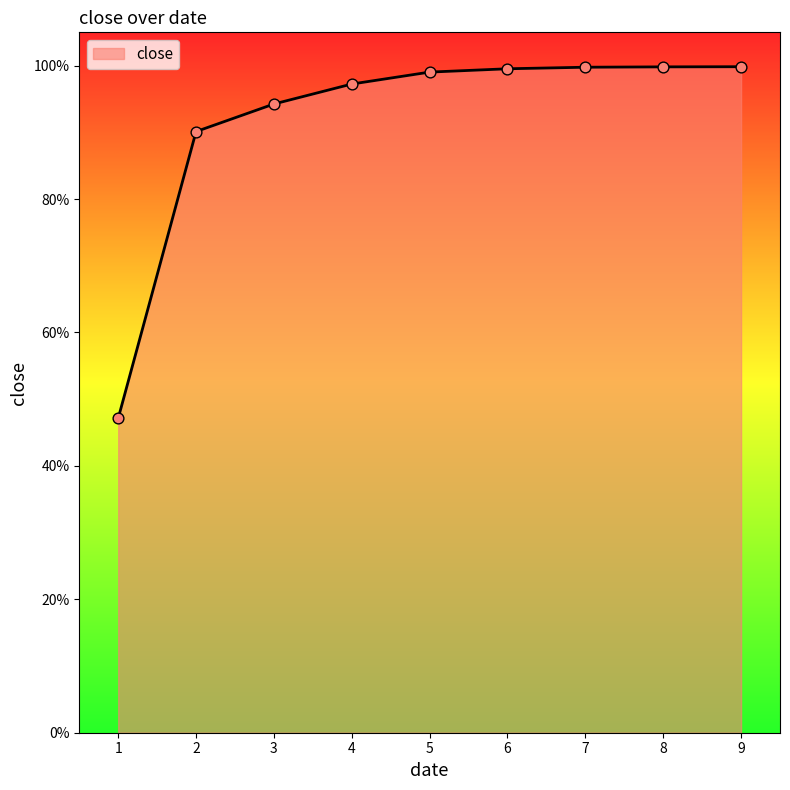

Between 7 and 4, which is larger?

7